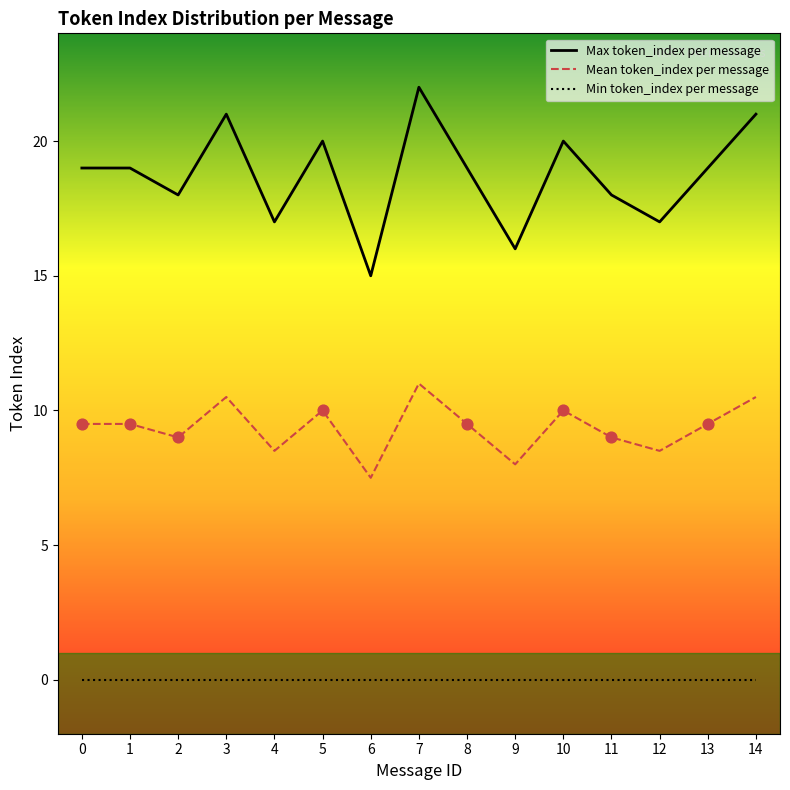

Which series has the widest spread of values?

Max token_index per message